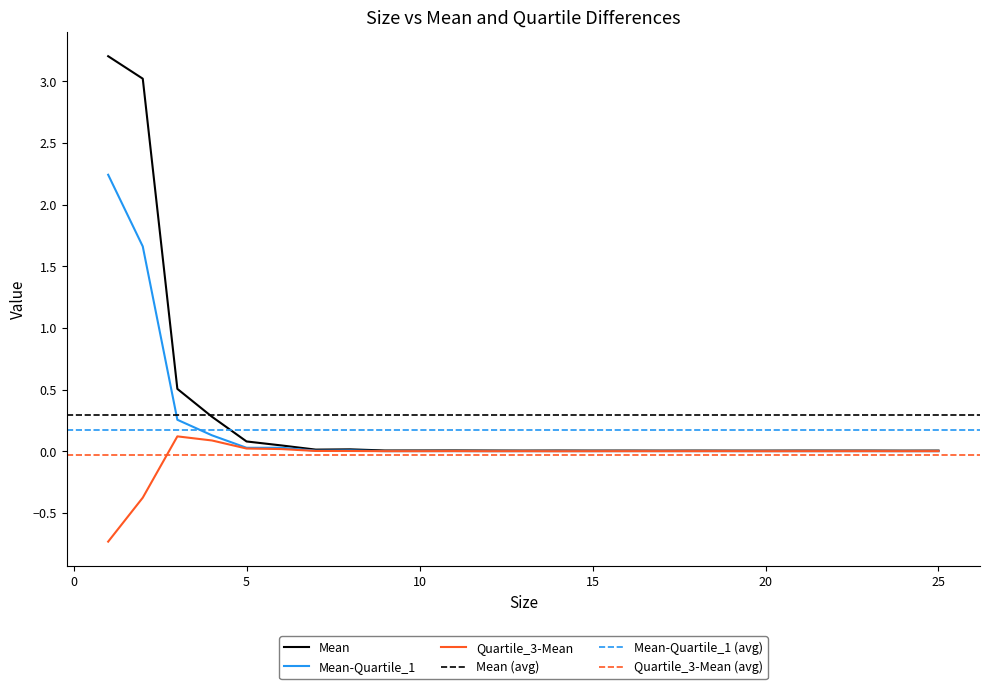

True or false: Mean-Quartile_1 has a value of 0.0 at 22.

False